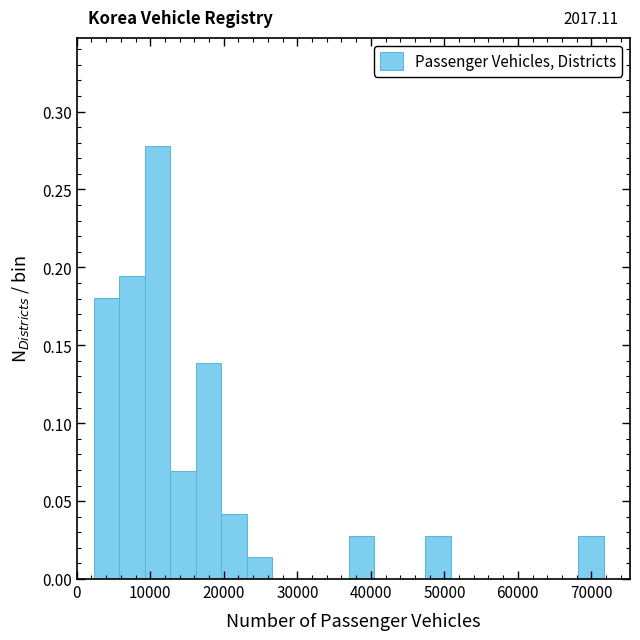

Read against the x-axis, roughly where is the centre of the tallest bar?

11000